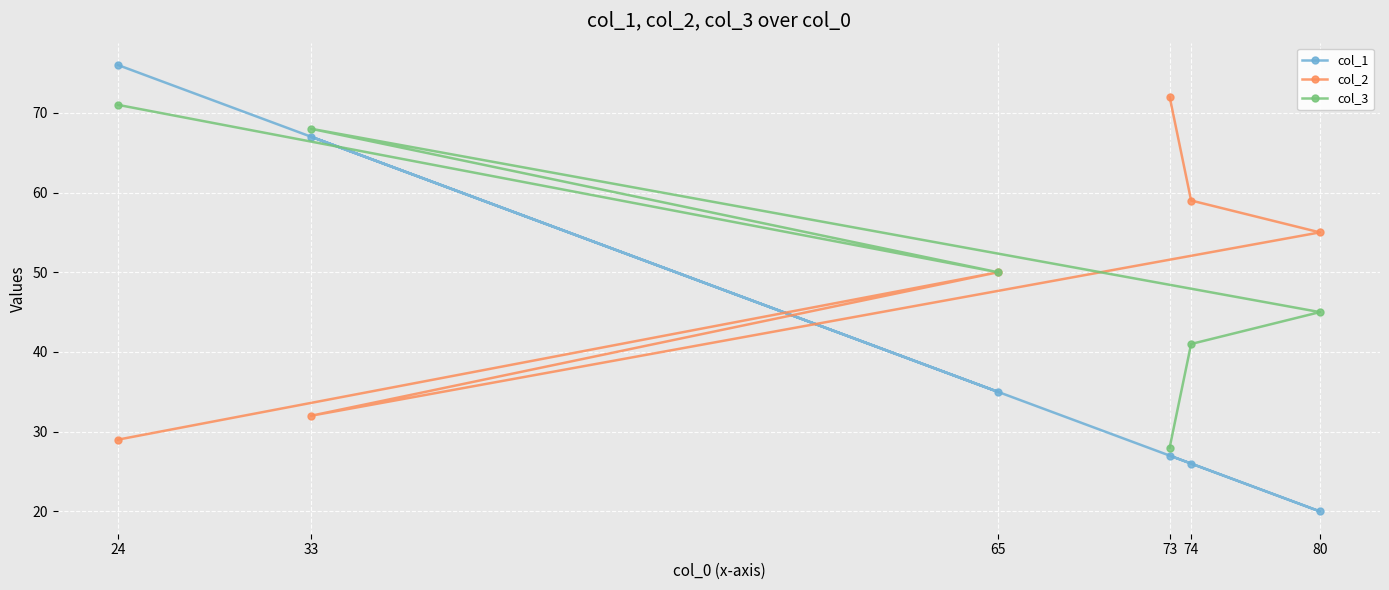

The value of col_3 at 65 is 50. True or false?

True